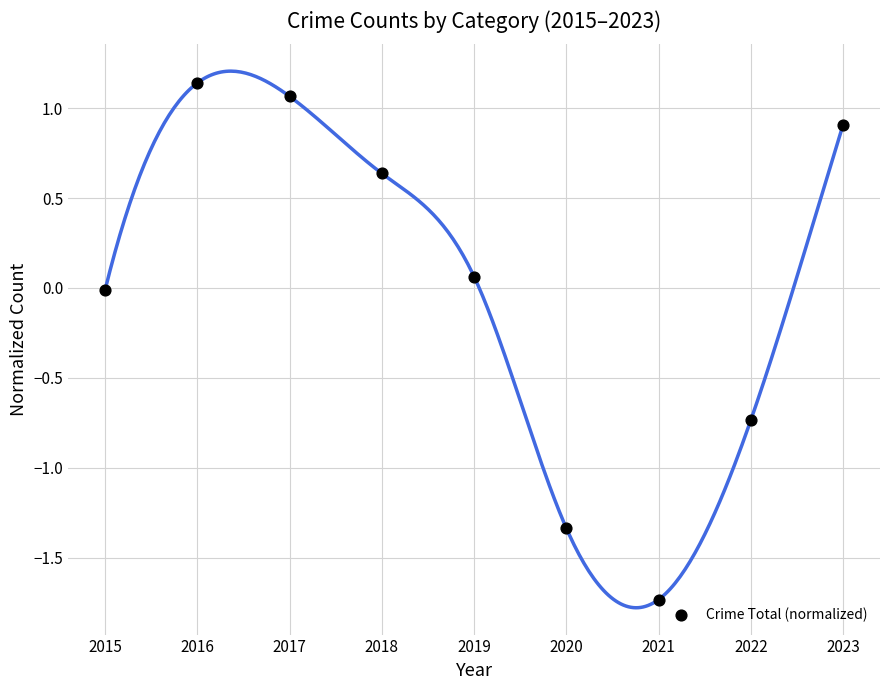

What is the range of X values (max minus min)?

8.0